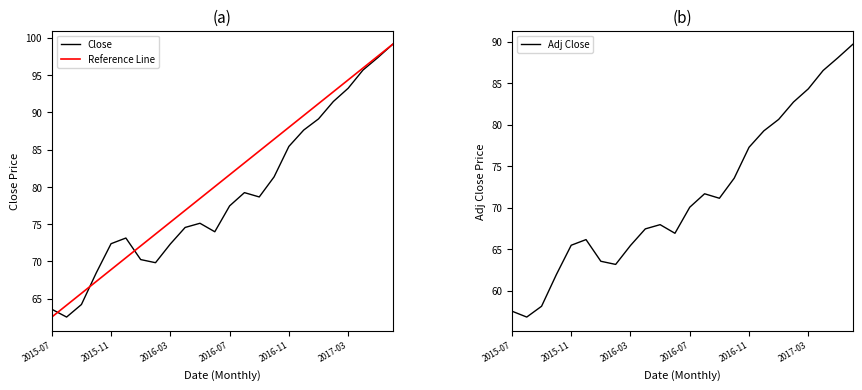

What is the minimum value shown in the chart?

56.8